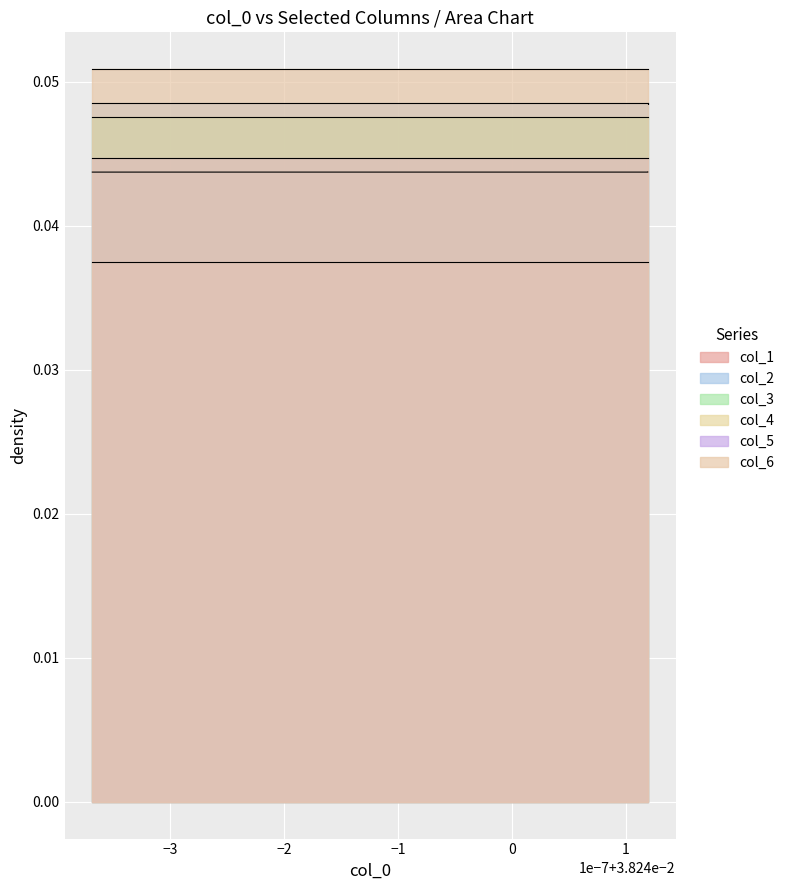

Which series has the widest spread of values?

col_1